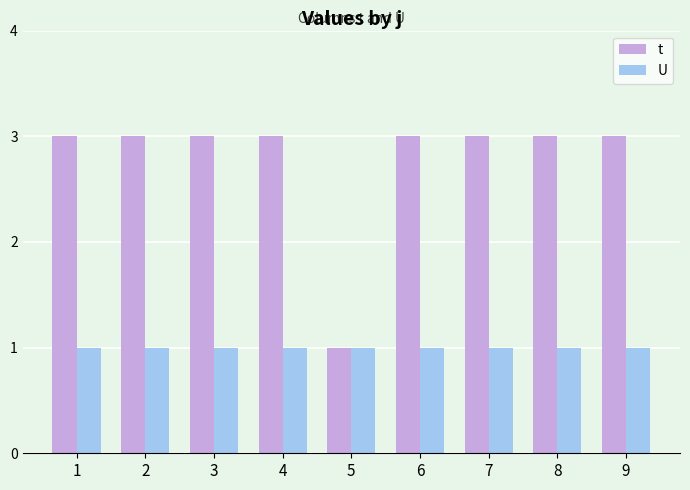

What value does the t series have at 9?

3